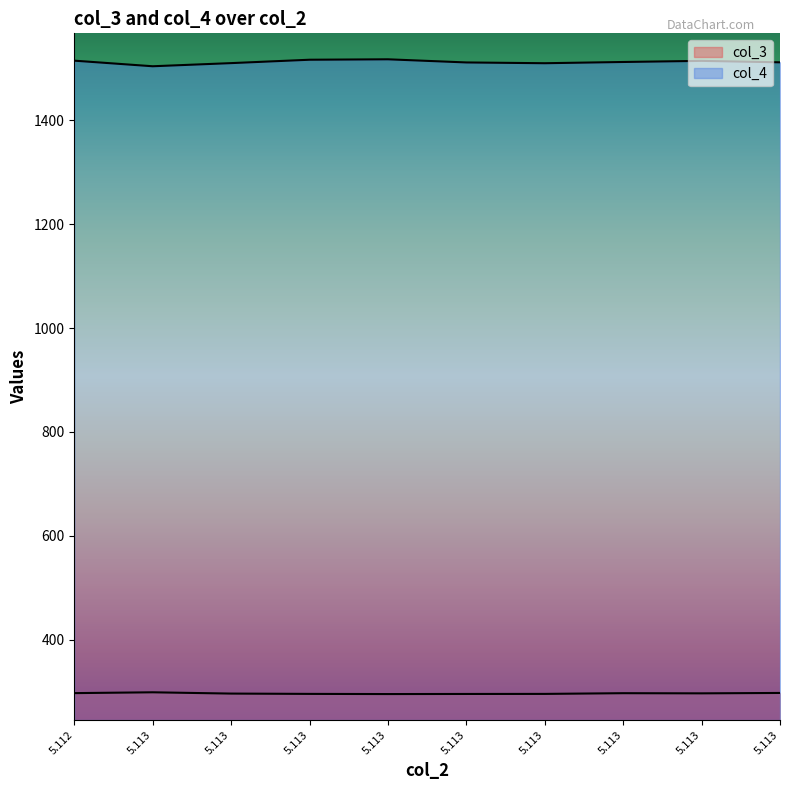

What value does the col_4 series have at 5.113?

1511.6